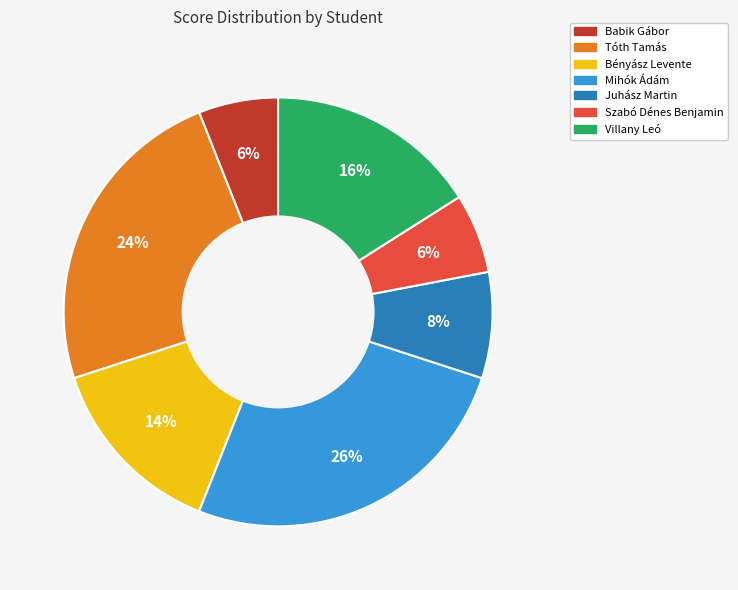

To the nearest percent, what portion does Villany Leó represent?

16%